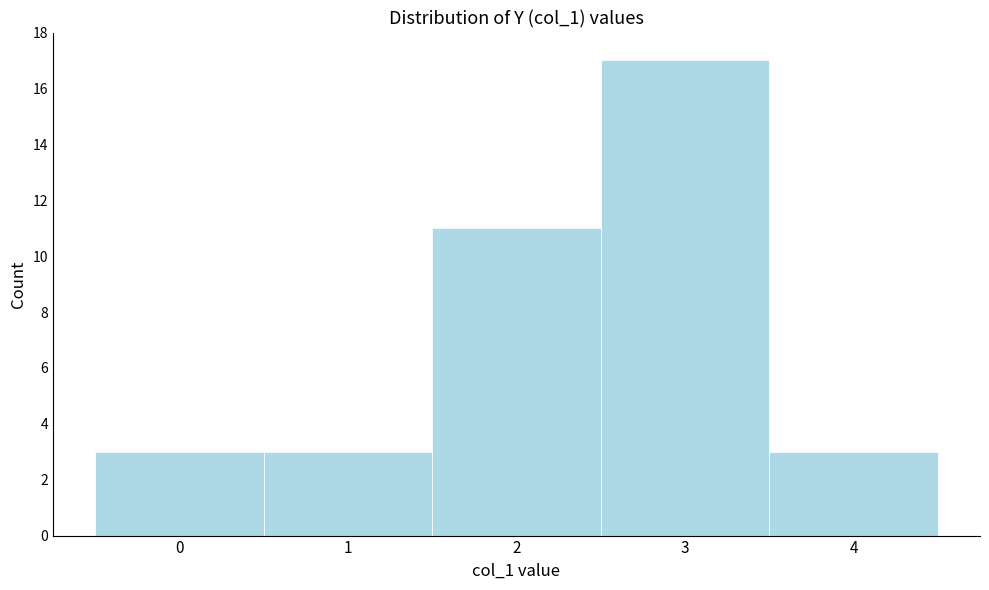

How tall is the bar that spans -0.5 to 0.5 on the x-axis? The values are not printed on the chart, so give them approximately, as read against the axis.

3